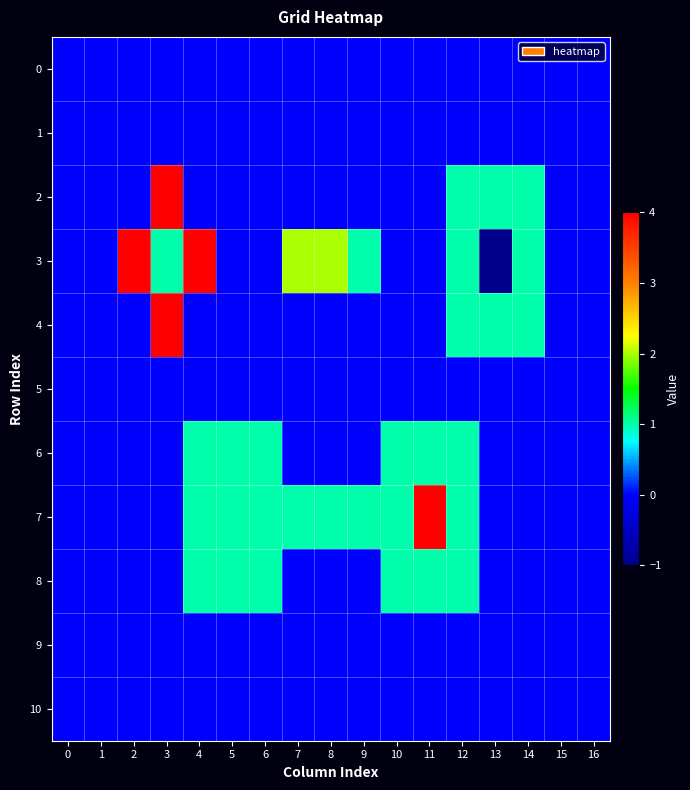

Reading left to right, list all the values displayed in this chart.

0: 0=0	1=0	2=0	3=0	4=0	5=0	6=0	7=0	8=0	9=0	10=0	11=0	12=0	13=0	14=0	15=0	16=0
1: 0=0	1=0	2=0	3=0	4=0	5=0	6=0	7=0	8=0	9=0	10=0	11=0	12=0	13=0	14=0	15=0	16=0
2: 0=0	1=0	2=0	3=4	4=0	5=0	6=0	7=0	8=0	9=0	10=0	11=0	12=1	13=1	14=1	15=0	16=0
3: 0=0	1=0	2=4	3=1	4=4	5=0	6=0	7=2	8=2	9=1	10=0	11=0	12=1	13=-1	14=1	15=0	16=0
4: 0=0	1=0	2=0	3=4	4=0	5=0	6=0	7=0	8=0	9=0	10=0	11=0	12=1	13=1	14=1	15=0	16=0
5: 0=0	1=0	2=0	3=0	4=0	5=0	6=0	7=0	8=0	9=0	10=0	11=0	12=0	13=0	14=0	15=0	16=0
6: 0=0	1=0	2=0	3=0	4=1	5=1	6=1	7=0	8=0	9=0	10=1	11=1	12=1	13=0	14=0	15=0	16=0
7: 0=0	1=0	2=0	3=0	4=1	5=1	6=1	7=1	8=1	9=1	10=1	11=4	12=1	13=0	14=0	15=0	16=0
8: 0=0	1=0	2=0	3=0	4=1	5=1	6=1	7=0	8=0	9=0	10=1	11=1	12=1	13=0	14=0	15=0	16=0
9: 0=0	1=0	2=0	3=0	4=0	5=0	6=0	7=0	8=0	9=0	10=0	11=0	12=0	13=0	14=0	15=0	16=0
10: 0=0	1=0	2=0	3=0	4=0	5=0	6=0	7=0	8=0	9=0	10=0	11=0	12=0	13=0	14=0	15=0	16=0